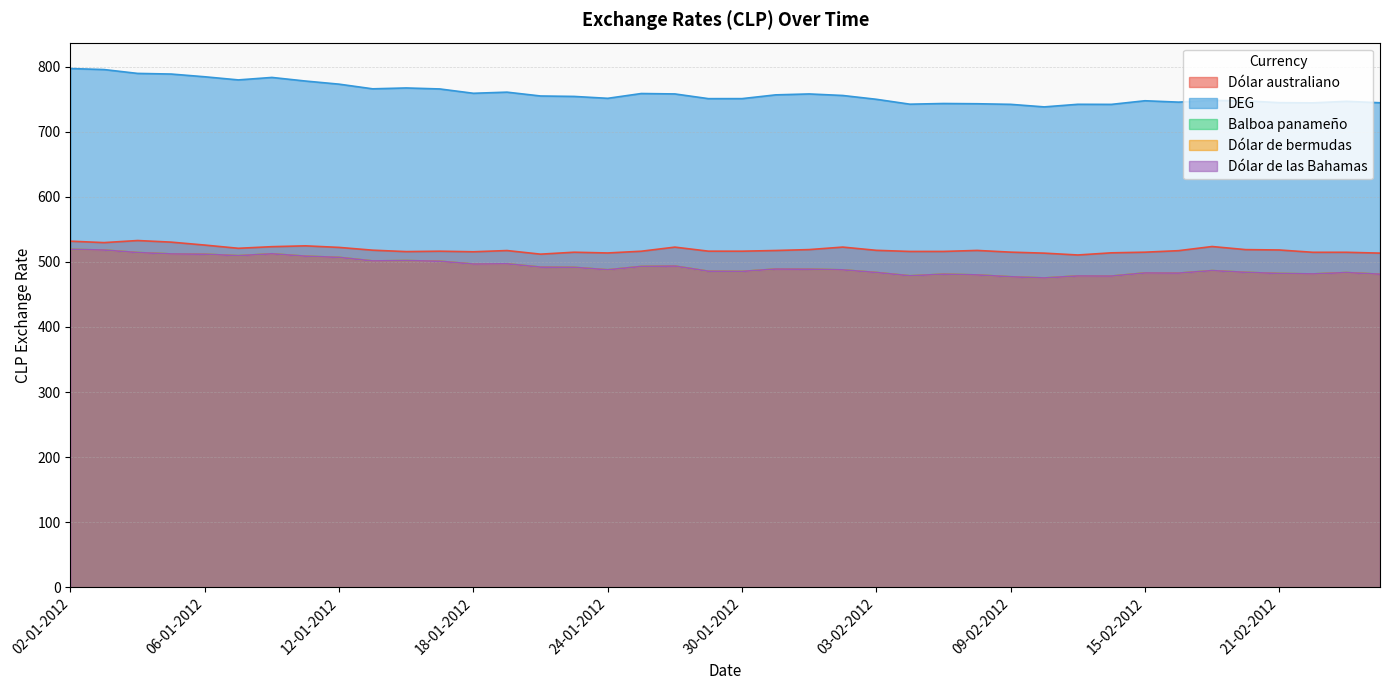

Is it true that DEG equals 751.4 at 24-01-2012?

True